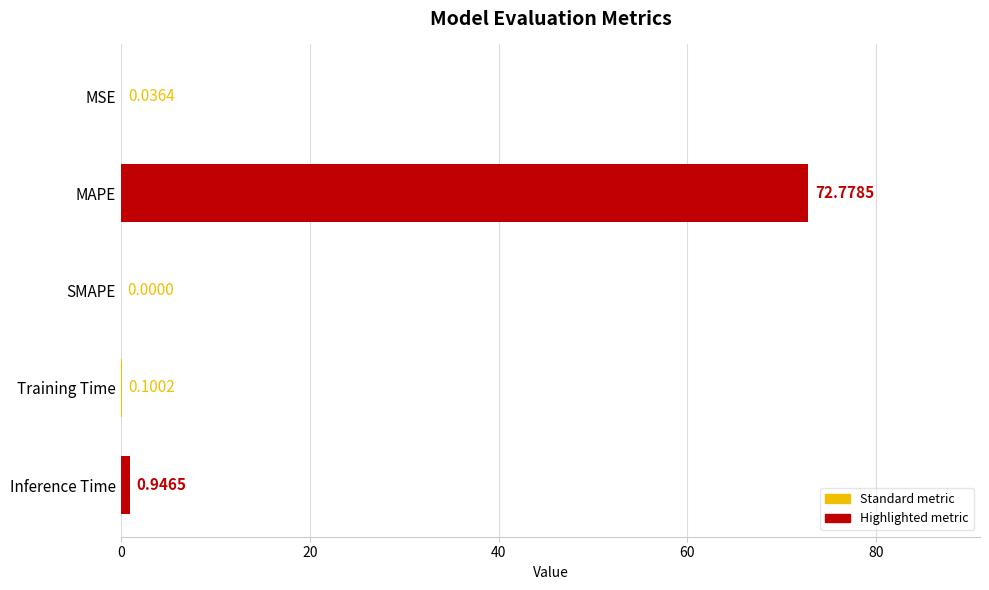

Which category has the highest value across all series?

MAPE